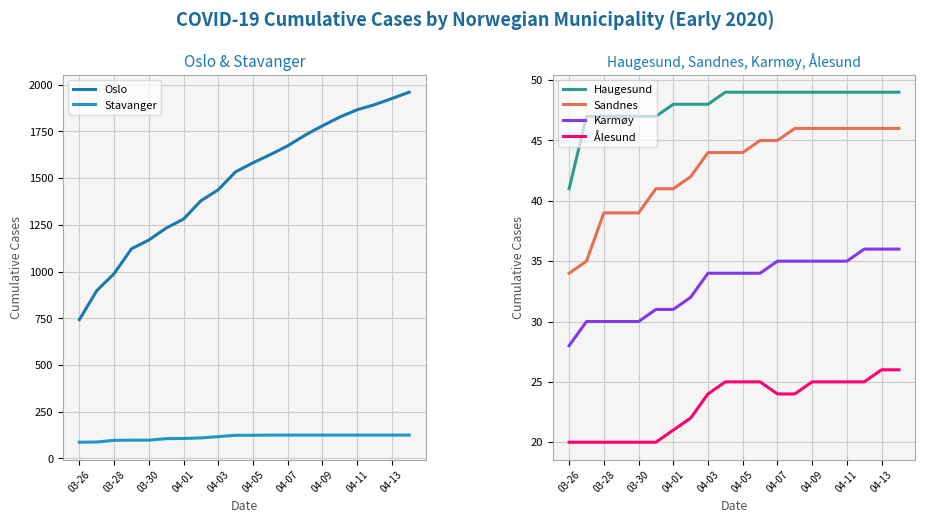

Is it true that Haugesund equals 49 at 04-13?

True